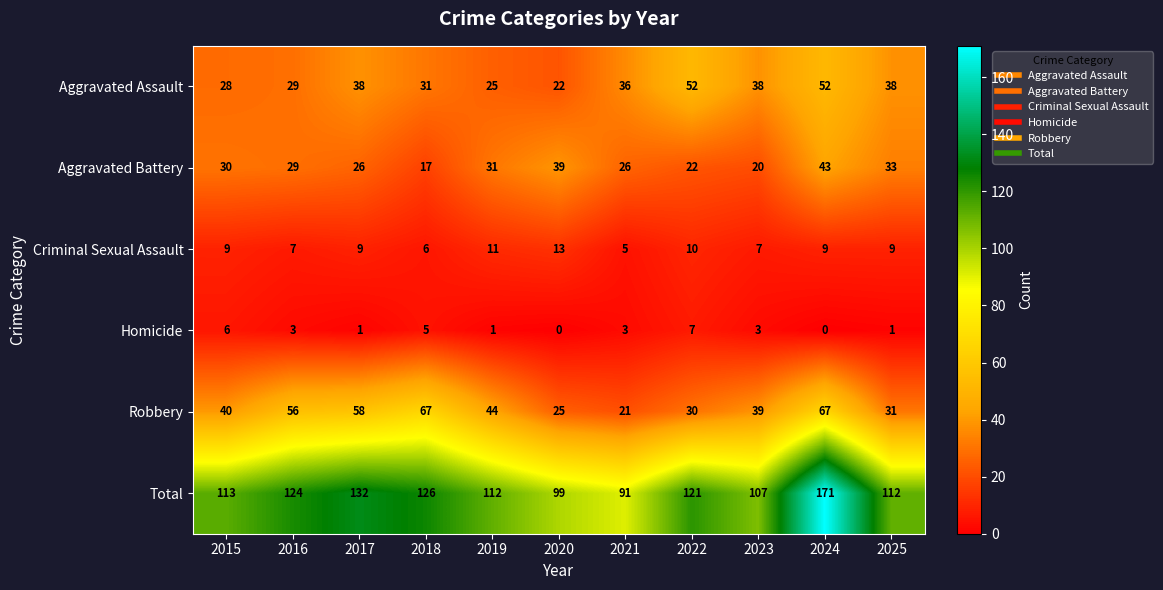

Read the Aggravated Battery value at 2020, to the nearest 5.

40